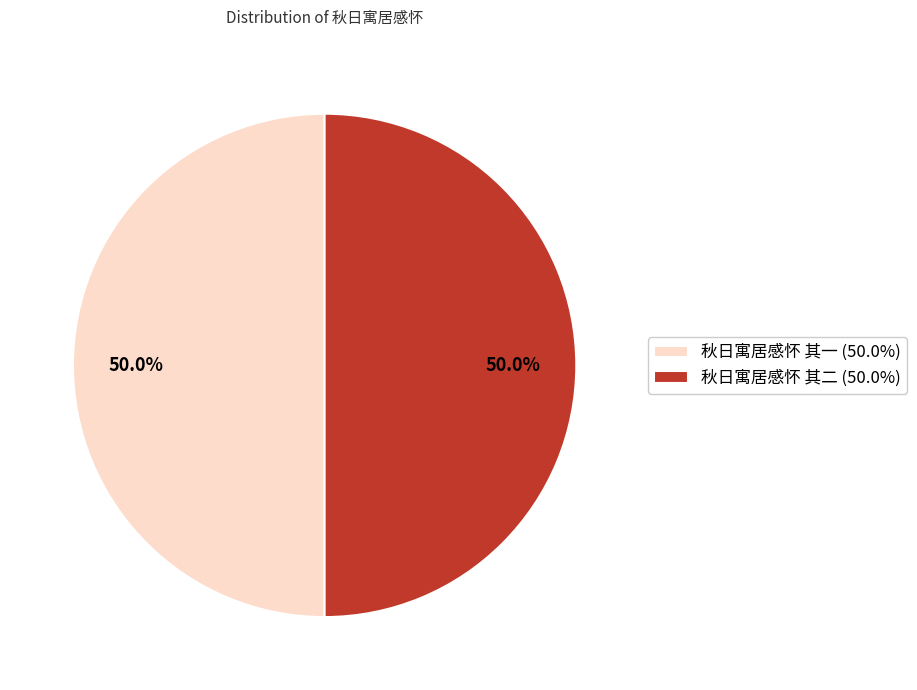

What is the ratio of the value at 秋日寓居感怀 其二 to the value at 秋日寓居感怀 其一?

1.0